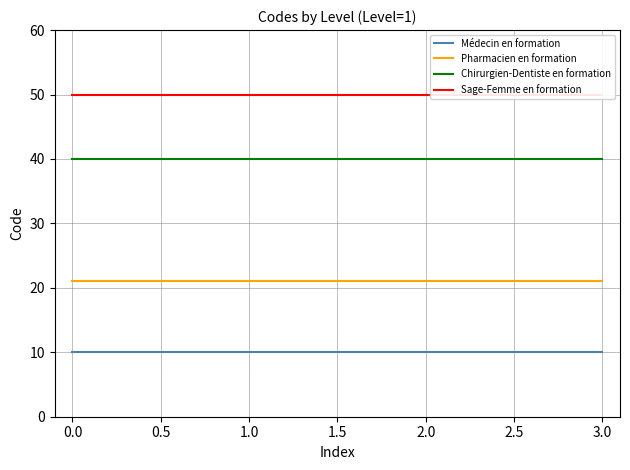

True or false: Chirurgien-Dentiste en formation has a value of 40 at 0.0.

True